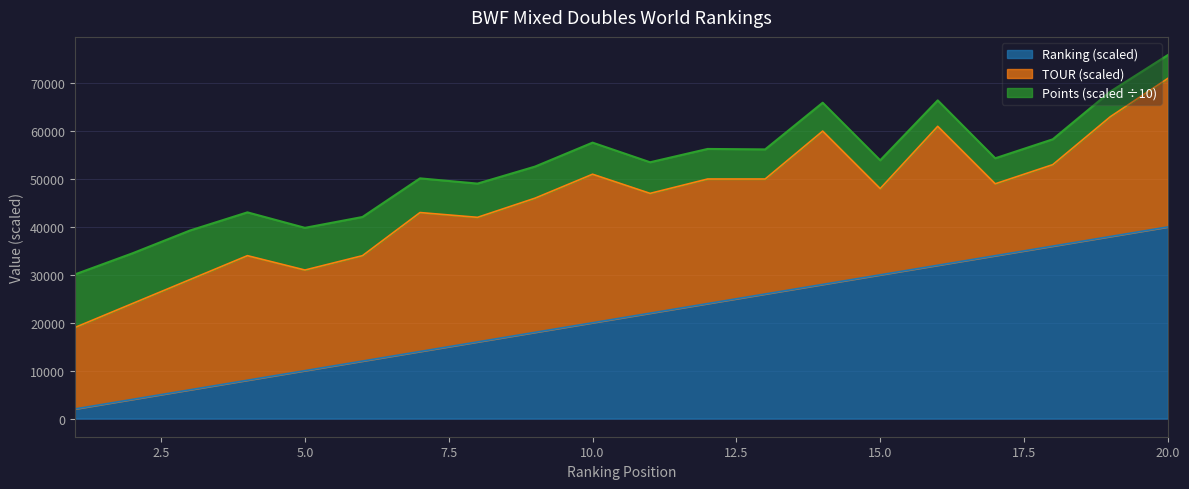

At which category is the sum across all series the highest?

20.0